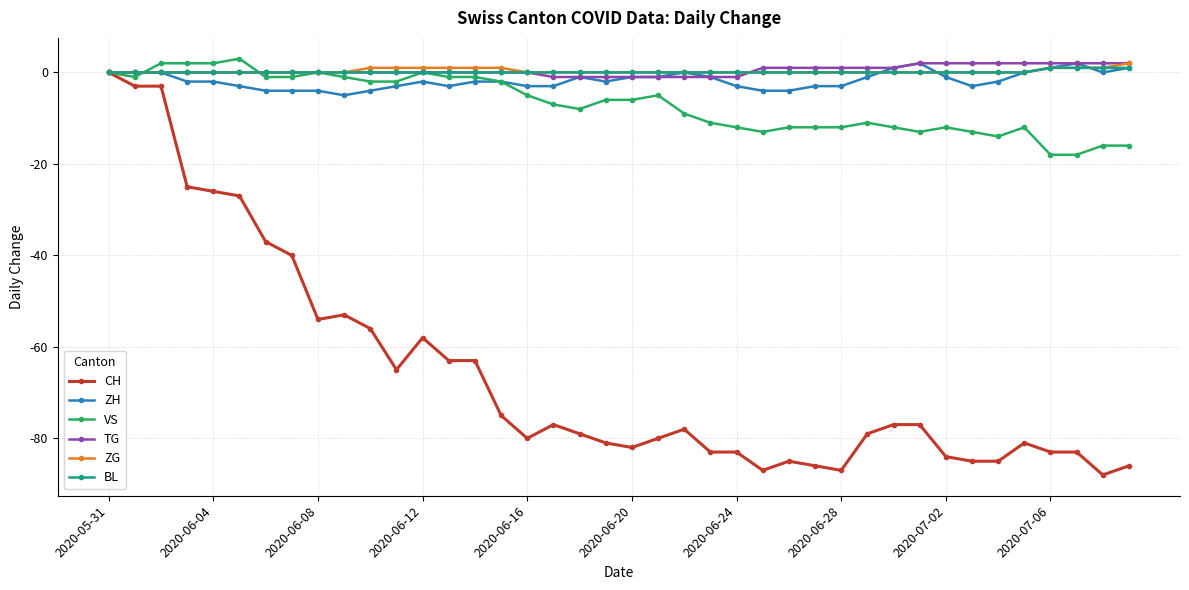

True or false: ZH and ZG intersect in this chart.

True